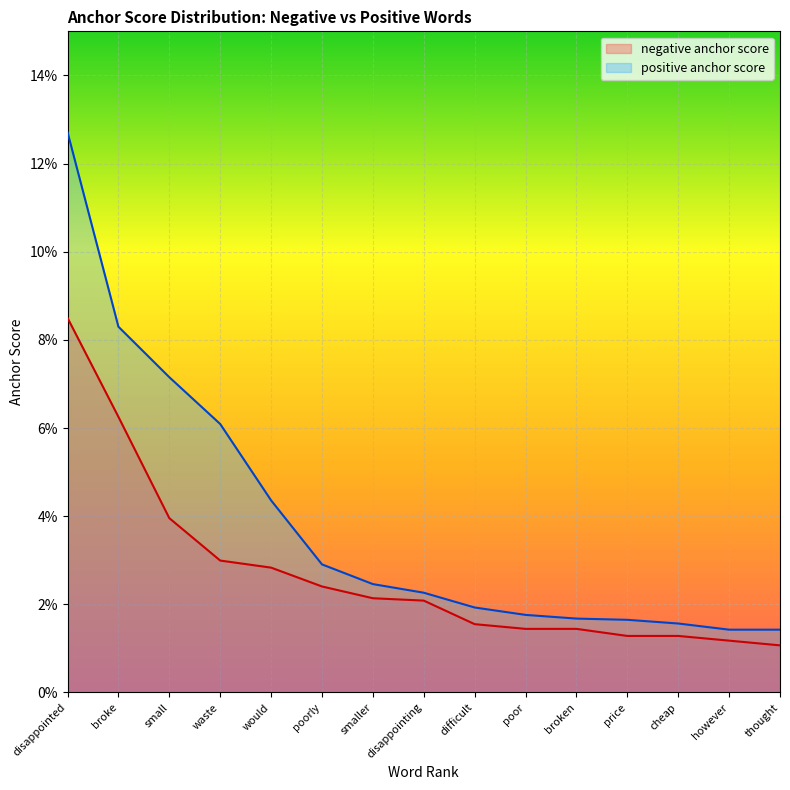

The value of positive anchor score at difficult is 0.0. True or false?

False